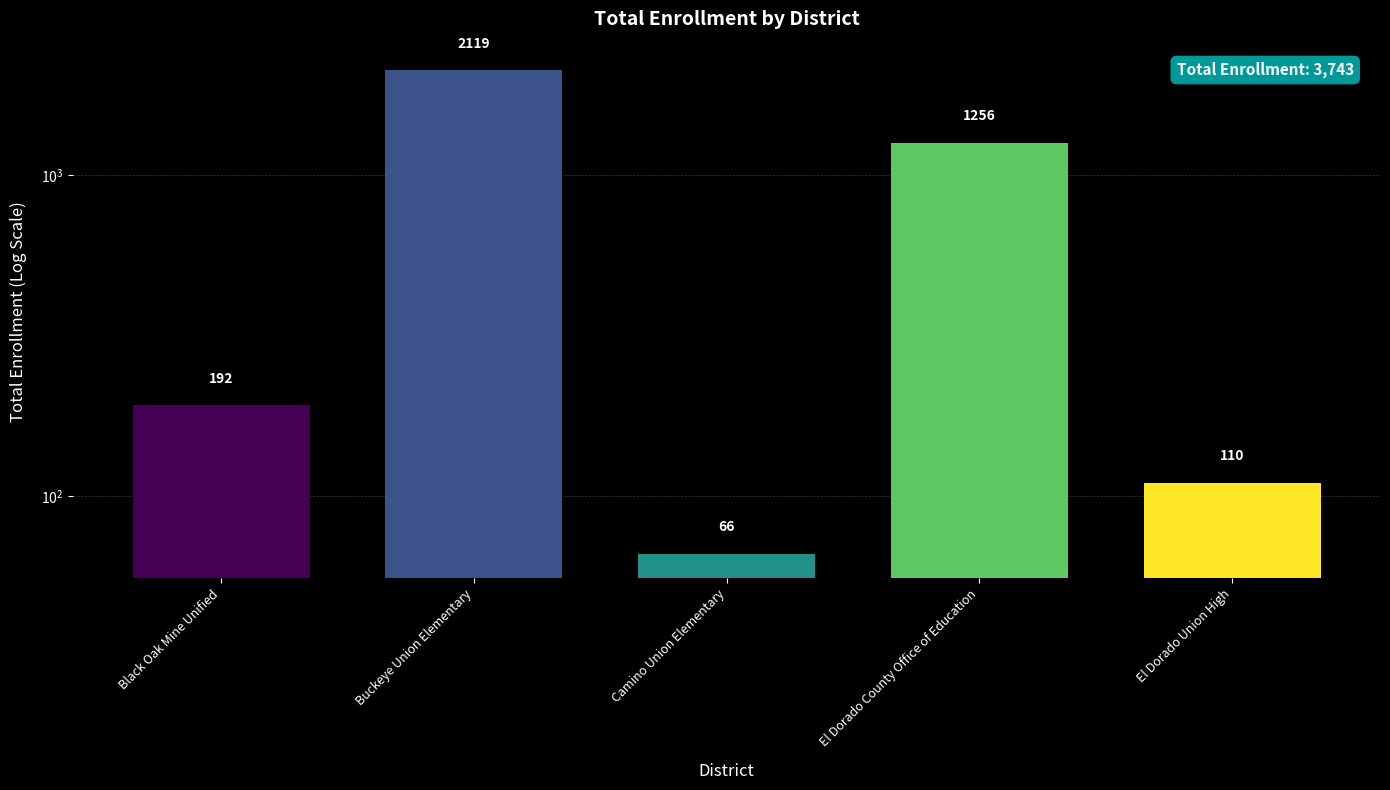

What is the change in value from Buckeye Union Elementary to El Dorado Union High?

-2009